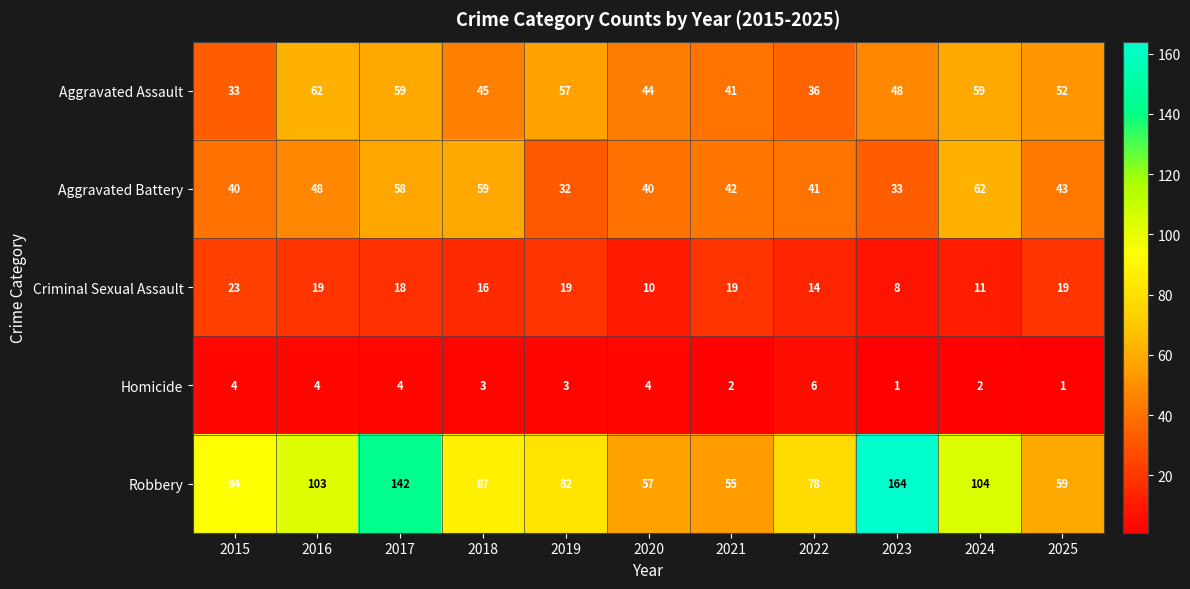

How many categories are shown in the chart?

11